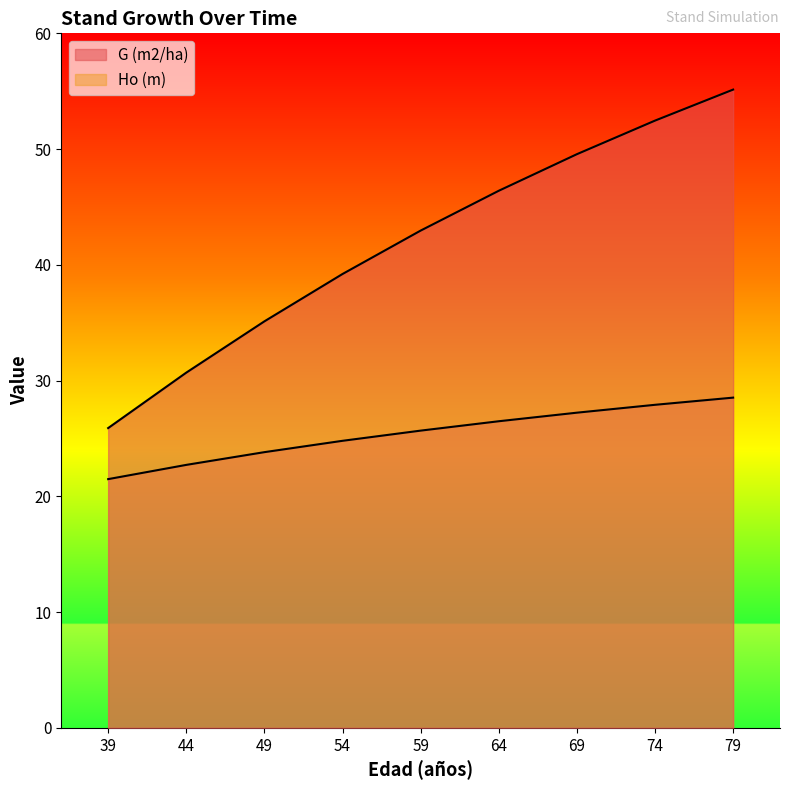

At how many categories does at least one series exceed 42?

5